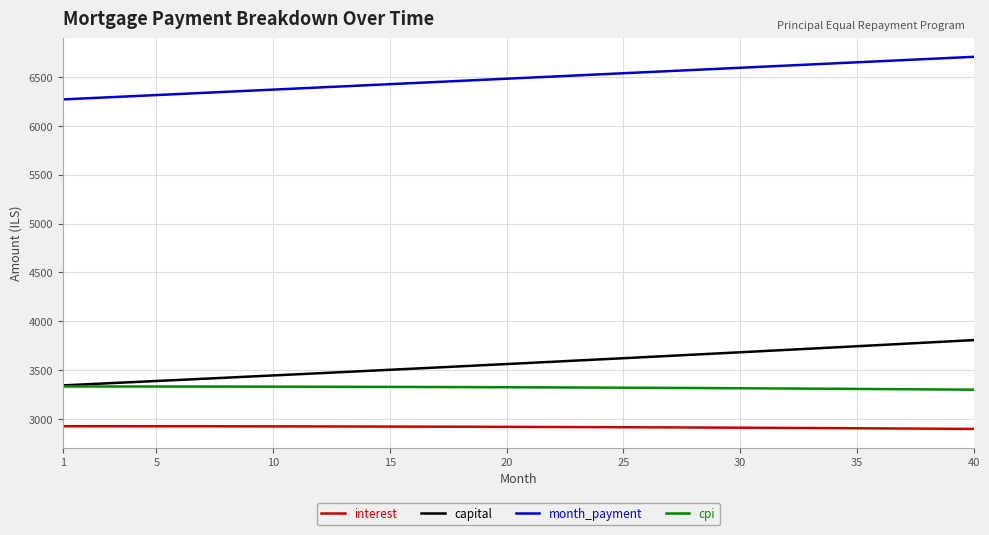

True or false: interest and cpi intersect in this chart.

False